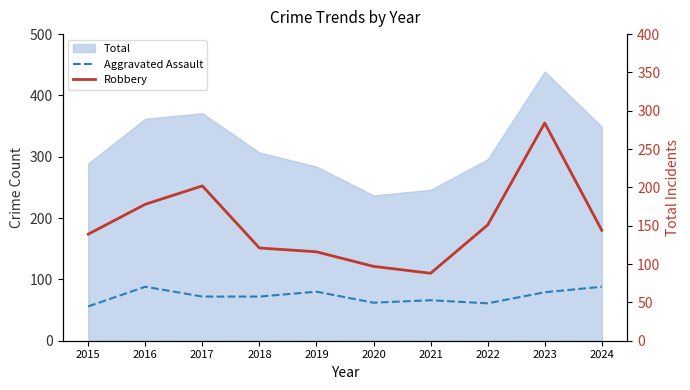

What is the value of the Aggravated Assault point at the 5th from the left?

80